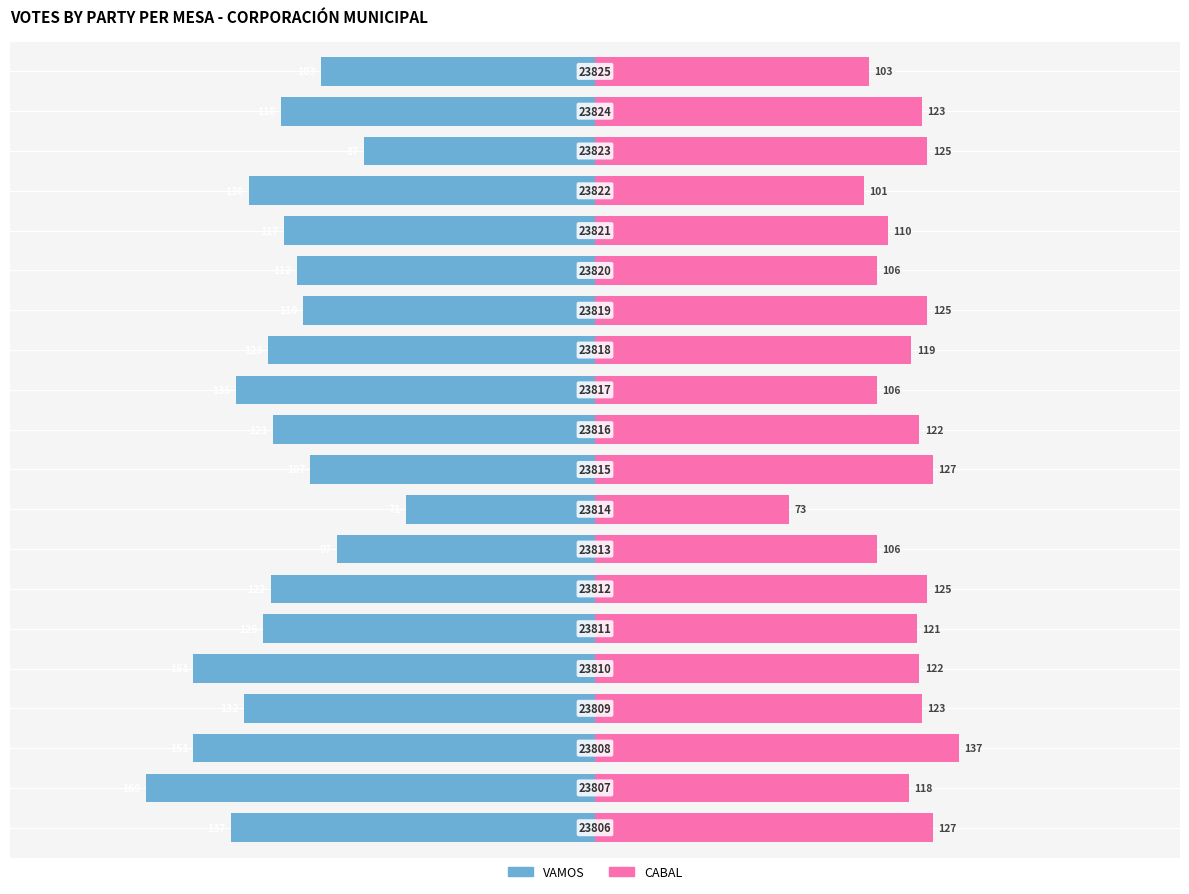

What is the average value of the VAMOS series?

-121